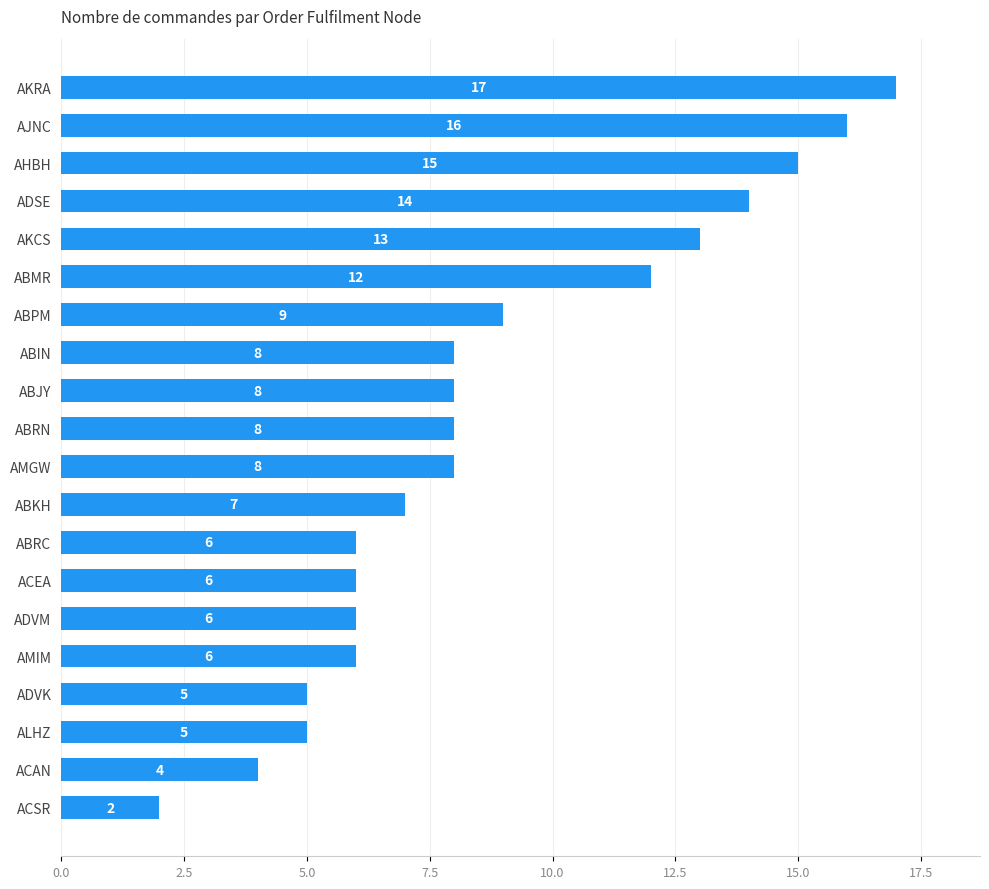

Reading bottom to top, what are all the values shown in this chart?

ACSR=2	ACAN=4	ALHZ=5	ADVK=5	AMIM=6	ADVM=6	ACEA=6	ABRC=6	ABKH=7	AMGW=8	ABRN=8	ABJY=8	ABIN=8	ABPM=9	ABMR=12	AKCS=13	ADSE=14	AHBH=15	AJNC=16	AKRA=17